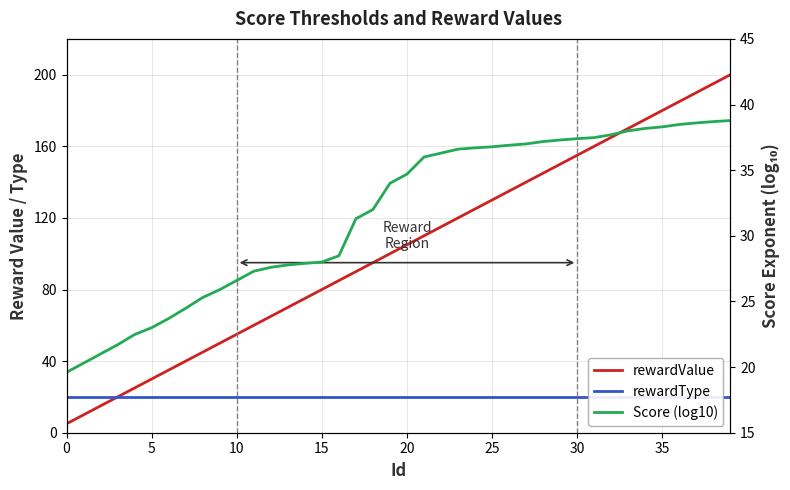

Does the chart have visible grid lines?

Yes